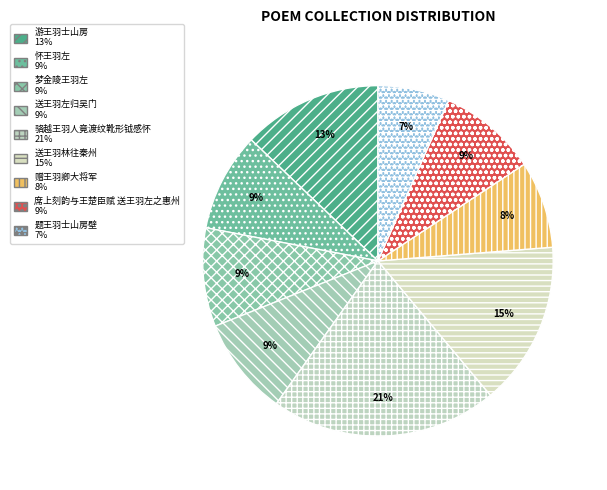

How many slices are in this pie chart?

9